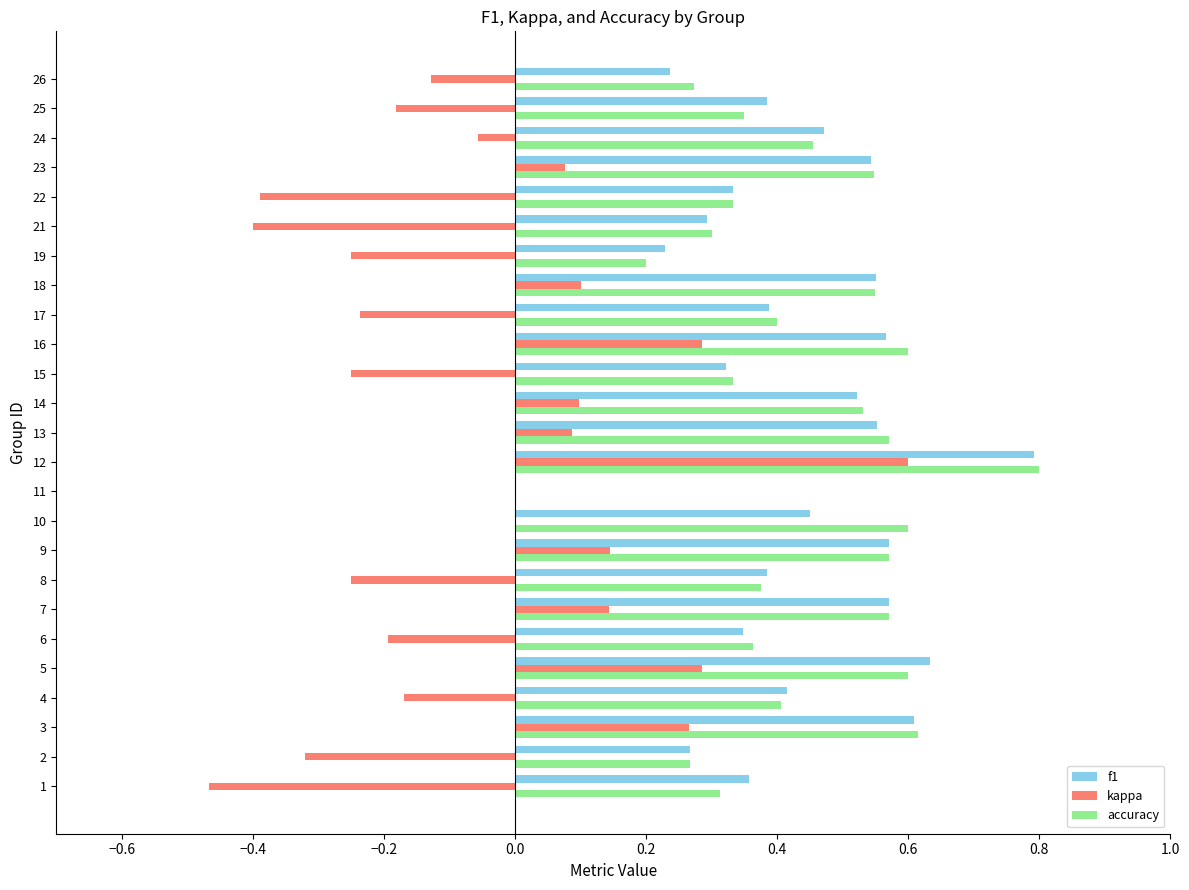

The f1 series shows 0.7 at 13. True or false?

False